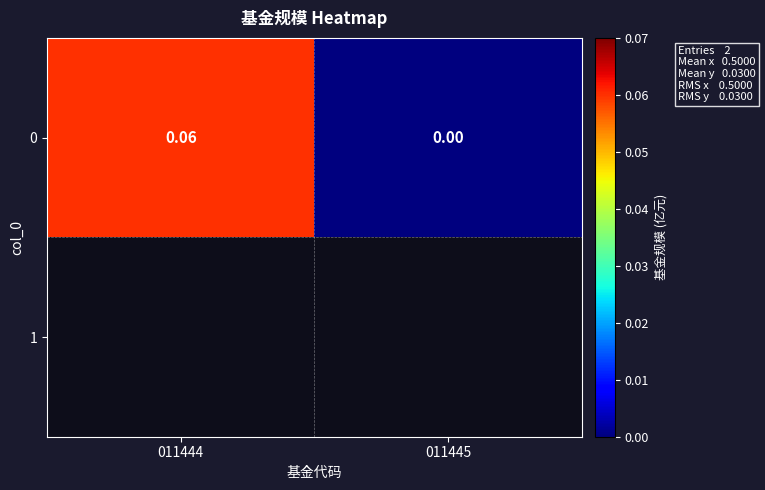

Reading left to right, extract all data points from this chart.

0.1	0.0